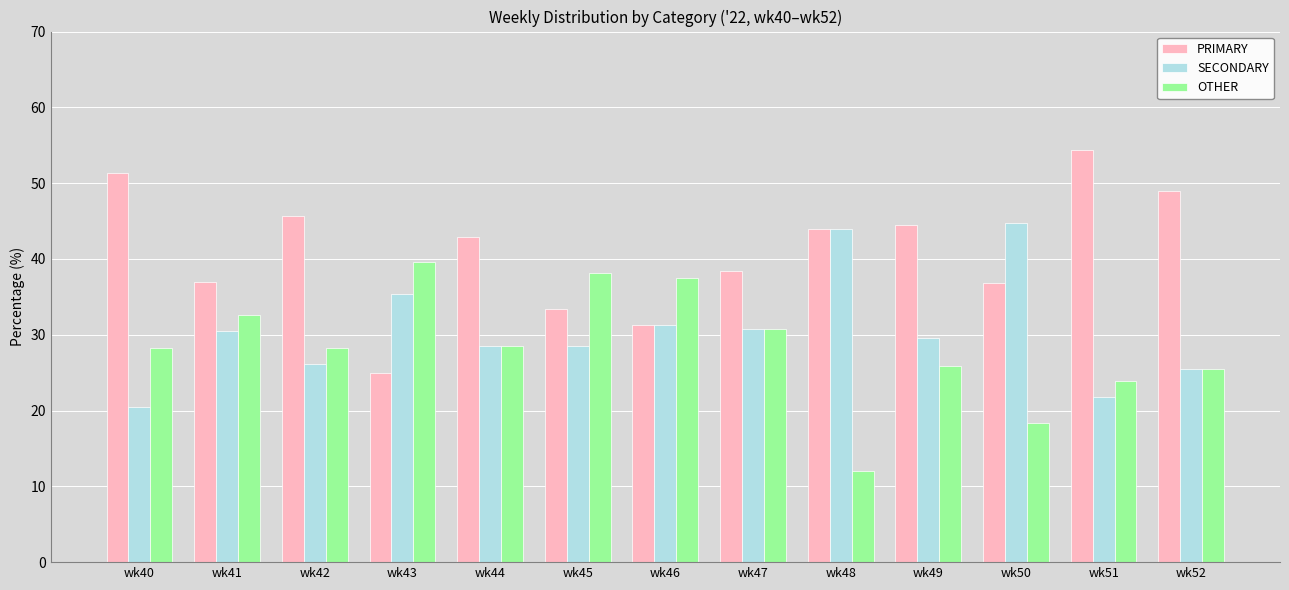

At which category does the chart reach its peak across all series?

wk51